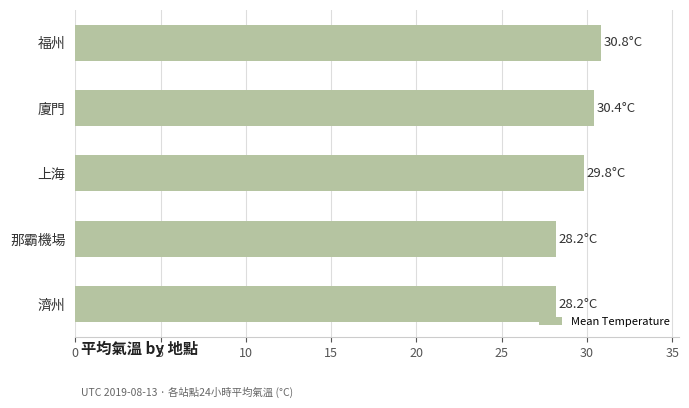

The value at 濟州 is 28.2. True or false?

True